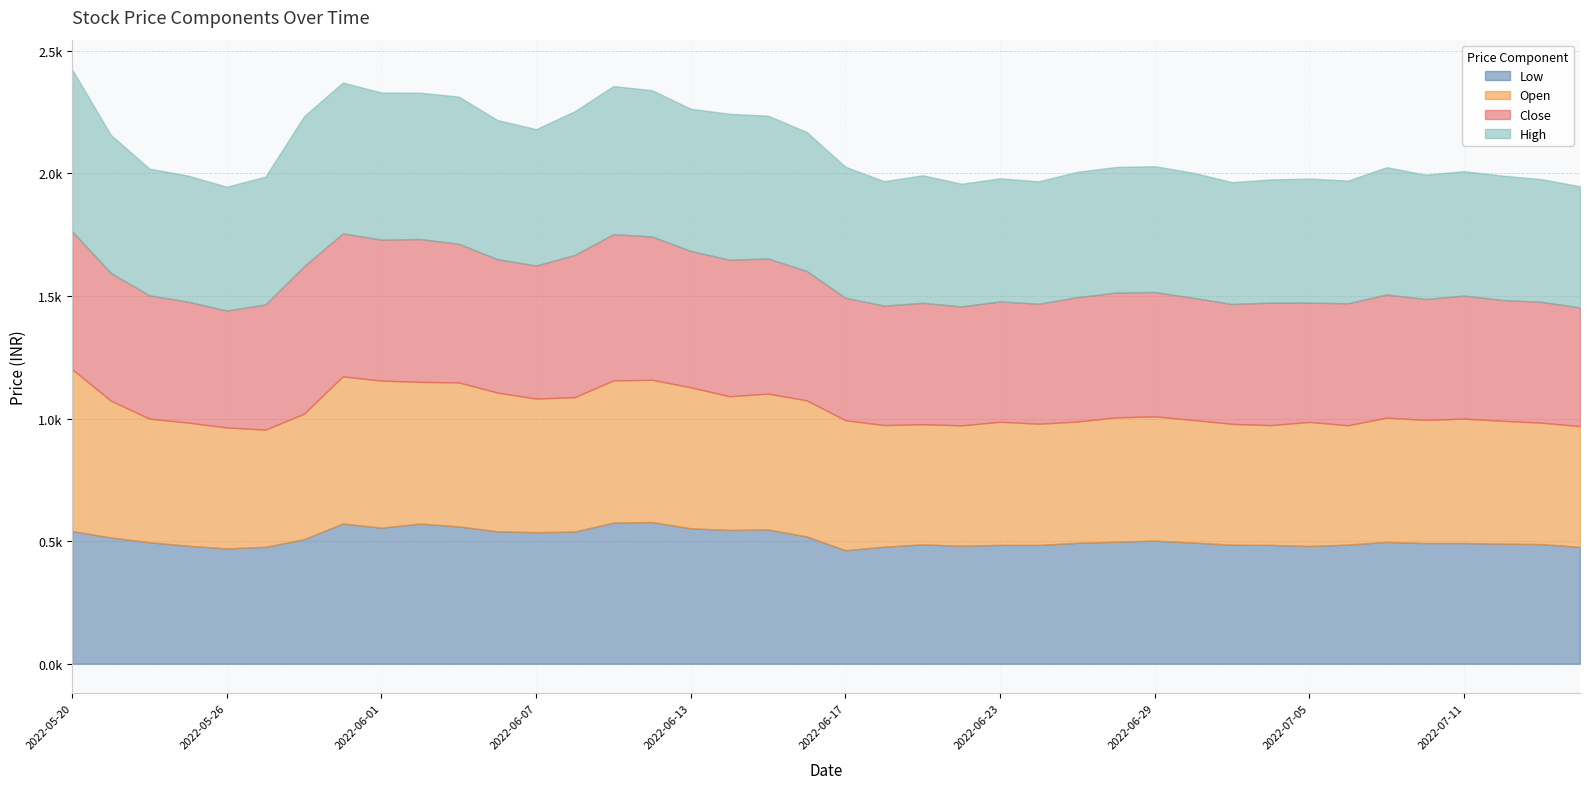

List the labels in order of close value, smallest first.

2022-05-26, 2022-07-14, 2022-06-22, 2022-07-05, 2022-06-20, 2022-07-01, 2022-06-24, 2022-06-23, 2022-07-12, 2022-07-13, 2022-05-25, 2022-07-08, 2022-06-21, 2022-07-06, 2022-06-30, 2022-06-17, 2022-07-04, 2022-07-11, 2022-07-07, 2022-05-24, 2022-06-29, 2022-06-27, 2022-06-28, 2022-05-27, 2022-05-23, 2022-06-16, 2022-06-07, 2022-06-06, 2022-06-15, 2022-06-13, 2022-06-14, 2022-05-20, 2022-06-03, 2022-06-01, 2022-06-08, 2022-06-02, 2022-05-31, 2022-06-10, 2022-06-09, 2022-05-30